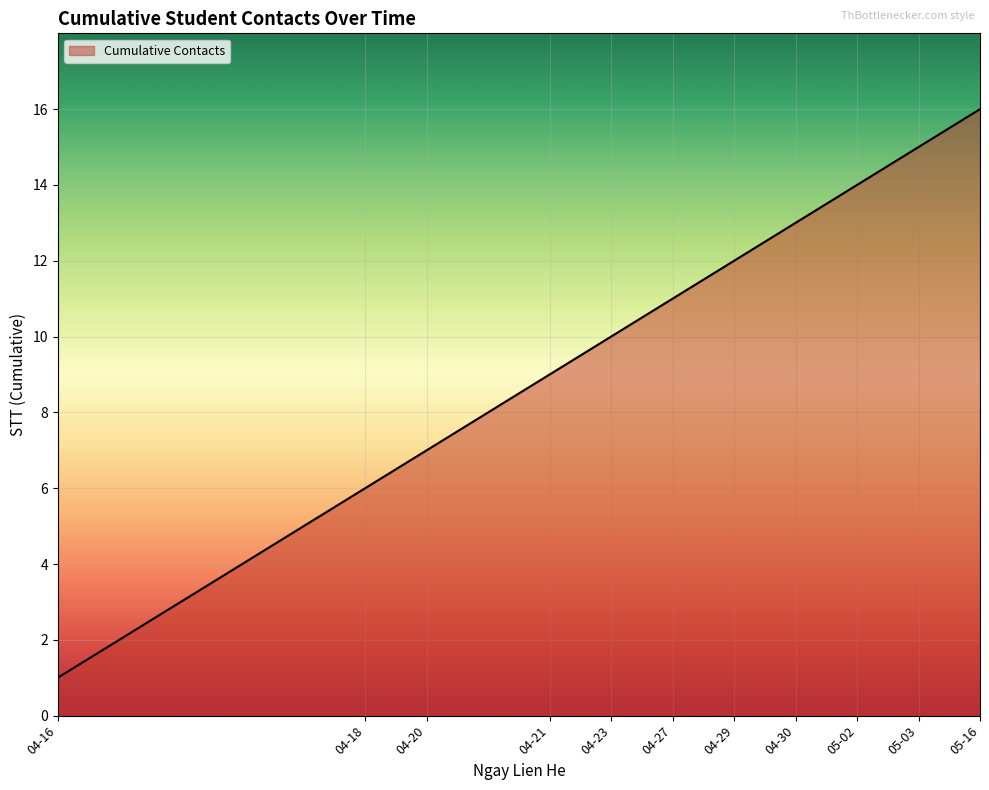

What is the maximum value shown in the chart?

16